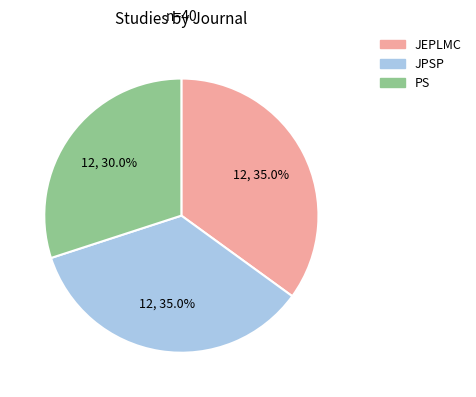

True or false: PS accounts for 30% of the total.

True